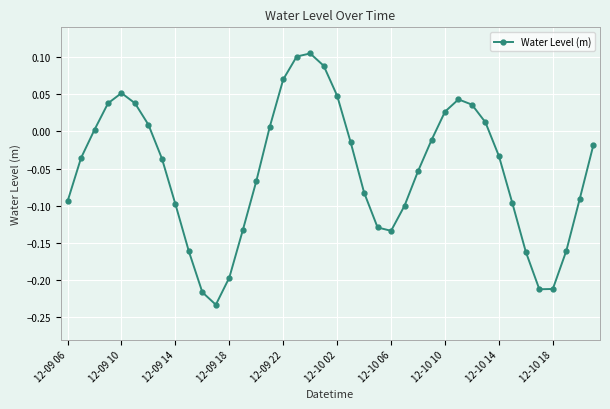

Is this an area chart (filled region under the line)?

No